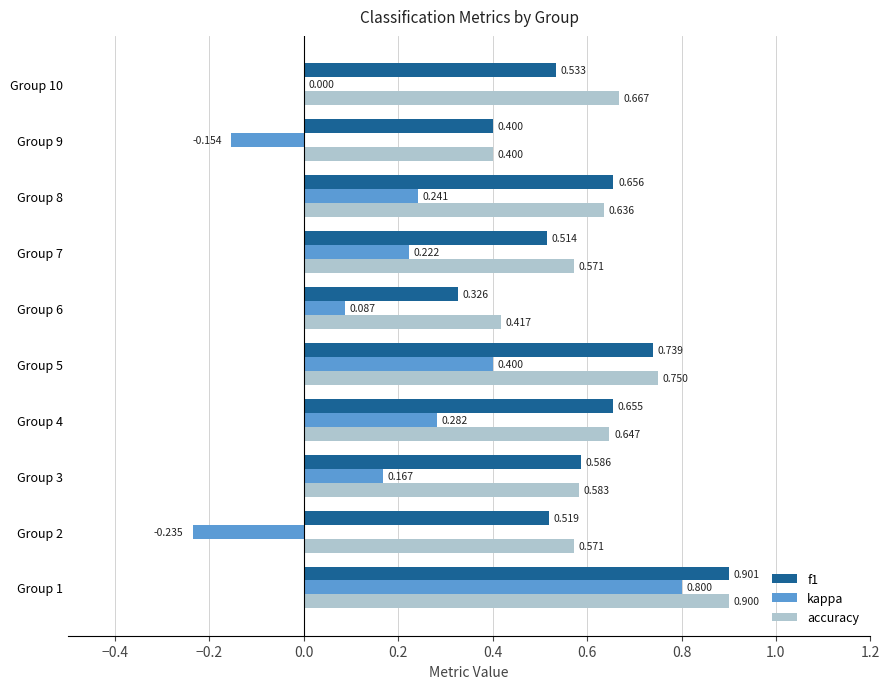

Between Group 2 and Group 5, which series saw the biggest shift?

kappa